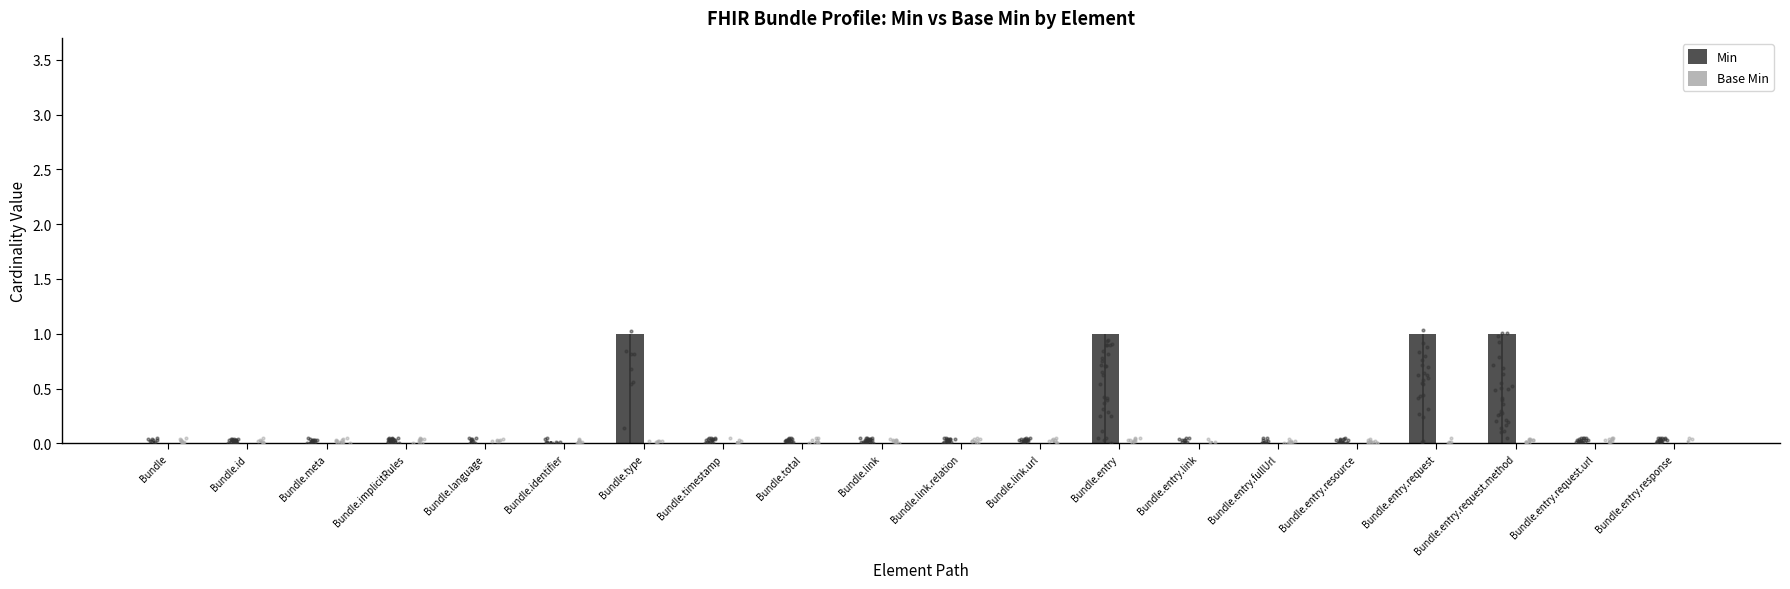

Which series has the widest spread of Y values?

Min